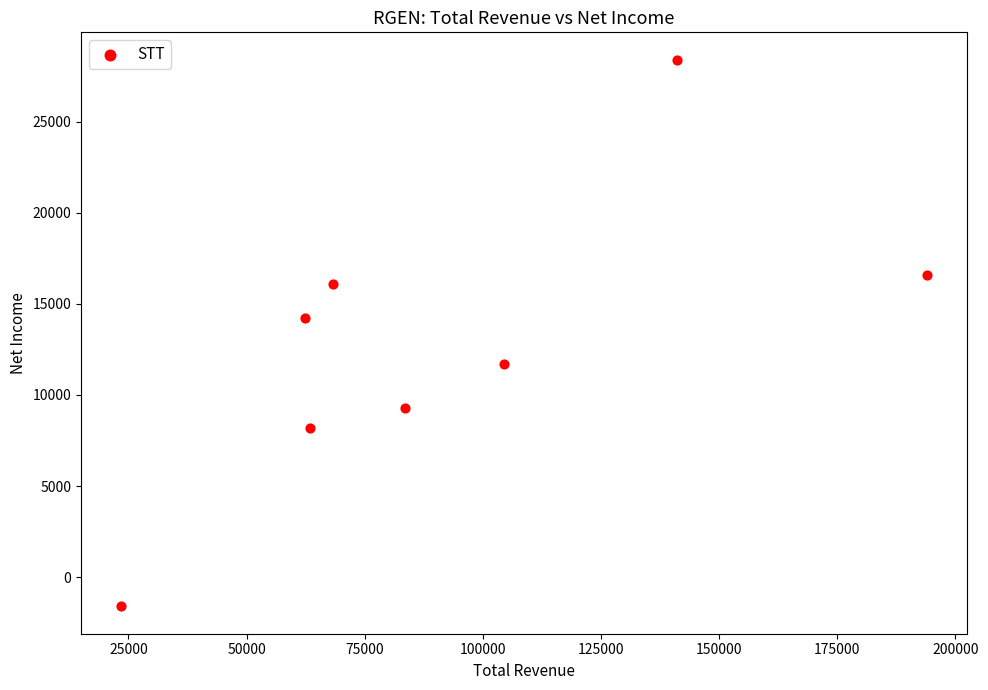

What is the range of X values (max minus min)?

170500